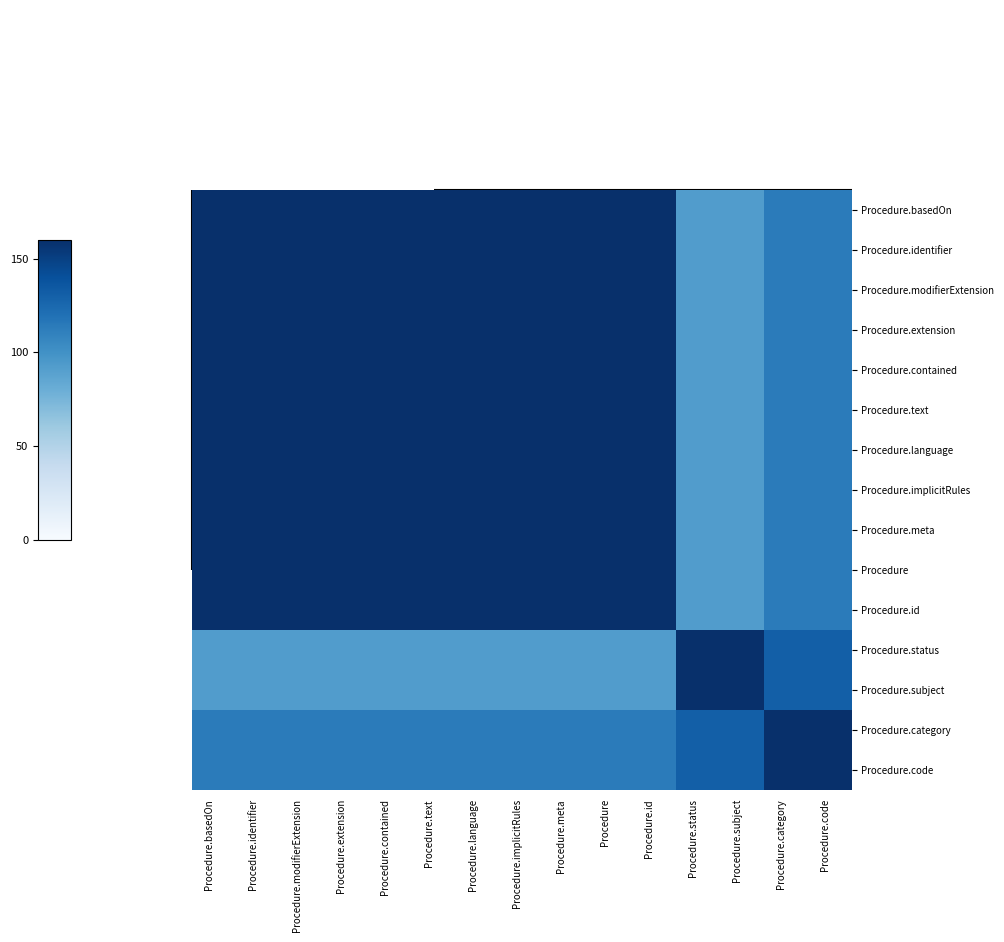

Reading left to right, extract all data points from this chart.

Procedure.basedOn: Procedure.basedOn=160.0	Procedure.identifier=160.0	Procedure.modifierExtension=160.0	Procedure.extension=160.0	Procedure.contained=160.0	Procedure.text=160.0	Procedure.language=160.0	Procedure.implicitRules=160.0	Procedure.meta=160.0	Procedure=160.0	Procedure.id=160.0	Procedure.status=92.4	Procedure.subject=92.4	Procedure.category=113.1	Procedure.code=113.1
Procedure.identifier: Procedure.basedOn=160.0	Procedure.identifier=160.0	Procedure.modifierExtension=160.0	Procedure.extension=160.0	Procedure.contained=160.0	Procedure.text=160.0	Procedure.language=160.0	Procedure.implicitRules=160.0	Procedure.meta=160.0	Procedure=160.0	Procedure.id=160.0	Procedure.status=92.4	Procedure.subject=92.4	Procedure.category=113.1	Procedure.code=113.1
Procedure.modifierExtension: Procedure.basedOn=160.0	Procedure.identifier=160.0	Procedure.modifierExtension=160.0	Procedure.extension=160.0	Procedure.contained=160.0	Procedure.text=160.0	Procedure.language=160.0	Procedure.implicitRules=160.0	Procedure.meta=160.0	Procedure=160.0	Procedure.id=160.0	Procedure.status=92.4	Procedure.subject=92.4	Procedure.category=113.1	Procedure.code=113.1
Procedure.extension: Procedure.basedOn=160.0	Procedure.identifier=160.0	Procedure.modifierExtension=160.0	Procedure.extension=160.0	Procedure.contained=160.0	Procedure.text=160.0	Procedure.language=160.0	Procedure.implicitRules=160.0	Procedure.meta=160.0	Procedure=160.0	Procedure.id=160.0	Procedure.status=92.4	Procedure.subject=92.4	Procedure.category=113.1	Procedure.code=113.1
Procedure.contained: Procedure.basedOn=160.0	Procedure.identifier=160.0	Procedure.modifierExtension=160.0	Procedure.extension=160.0	Procedure.contained=160.0	Procedure.text=160.0	Procedure.language=160.0	Procedure.implicitRules=160.0	Procedure.meta=160.0	Procedure=160.0	Procedure.id=160.0	Procedure.status=92.4	Procedure.subject=92.4	Procedure.category=113.1	Procedure.code=113.1
Procedure.text: Procedure.basedOn=160.0	Procedure.identifier=160.0	Procedure.modifierExtension=160.0	Procedure.extension=160.0	Procedure.contained=160.0	Procedure.text=160.0	Procedure.language=160.0	Procedure.implicitRules=160.0	Procedure.meta=160.0	Procedure=160.0	Procedure.id=160.0	Procedure.status=92.4	Procedure.subject=92.4	Procedure.category=113.1	Procedure.code=113.1
Procedure.language: Procedure.basedOn=160.0	Procedure.identifier=160.0	Procedure.modifierExtension=160.0	Procedure.extension=160.0	Procedure.contained=160.0	Procedure.text=160.0	Procedure.language=160.0	Procedure.implicitRules=160.0	Procedure.meta=160.0	Procedure=160.0	Procedure.id=160.0	Procedure.status=92.4	Procedure.subject=92.4	Procedure.category=113.1	Procedure.code=113.1
Procedure.implicitRules: Procedure.basedOn=160.0	Procedure.identifier=160.0	Procedure.modifierExtension=160.0	Procedure.extension=160.0	Procedure.contained=160.0	Procedure.text=160.0	Procedure.language=160.0	Procedure.implicitRules=160.0	Procedure.meta=160.0	Procedure=160.0	Procedure.id=160.0	Procedure.status=92.4	Procedure.subject=92.4	Procedure.category=113.1	Procedure.code=113.1
Procedure.meta: Procedure.basedOn=160.0	Procedure.identifier=160.0	Procedure.modifierExtension=160.0	Procedure.extension=160.0	Procedure.contained=160.0	Procedure.text=160.0	Procedure.language=160.0	Procedure.implicitRules=160.0	Procedure.meta=160.0	Procedure=160.0	Procedure.id=160.0	Procedure.status=92.4	Procedure.subject=92.4	Procedure.category=113.1	Procedure.code=113.1
Procedure: Procedure.basedOn=160.0	Procedure.identifier=160.0	Procedure.modifierExtension=160.0	Procedure.extension=160.0	Procedure.contained=160.0	Procedure.text=160.0	Procedure.language=160.0	Procedure.implicitRules=160.0	Procedure.meta=160.0	Procedure=160.0	Procedure.id=160.0	Procedure.status=92.4	Procedure.subject=92.4	Procedure.category=113.1	Procedure.code=113.1
Procedure.id: Procedure.basedOn=160.0	Procedure.identifier=160.0	Procedure.modifierExtension=160.0	Procedure.extension=160.0	Procedure.contained=160.0	Procedure.text=160.0	Procedure.language=160.0	Procedure.implicitRules=160.0	Procedure.meta=160.0	Procedure=160.0	Procedure.id=160.0	Procedure.status=92.4	Procedure.subject=92.4	Procedure.category=113.1	Procedure.code=113.1
Procedure.status: Procedure.basedOn=92.4	Procedure.identifier=92.4	Procedure.modifierExtension=92.4	Procedure.extension=92.4	Procedure.contained=92.4	Procedure.text=92.4	Procedure.language=92.4	Procedure.implicitRules=92.4	Procedure.meta=92.4	Procedure=92.4	Procedure.id=92.4	Procedure.status=160.0	Procedure.subject=160.0	Procedure.category=130.6	Procedure.code=130.6
Procedure.subject: Procedure.basedOn=92.4	Procedure.identifier=92.4	Procedure.modifierExtension=92.4	Procedure.extension=92.4	Procedure.contained=92.4	Procedure.text=92.4	Procedure.language=92.4	Procedure.implicitRules=92.4	Procedure.meta=92.4	Procedure=92.4	Procedure.id=92.4	Procedure.status=160.0	Procedure.subject=160.0	Procedure.category=130.6	Procedure.code=130.6
Procedure.category: Procedure.basedOn=113.1	Procedure.identifier=113.1	Procedure.modifierExtension=113.1	Procedure.extension=113.1	Procedure.contained=113.1	Procedure.text=113.1	Procedure.language=113.1	Procedure.implicitRules=113.1	Procedure.meta=113.1	Procedure=113.1	Procedure.id=113.1	Procedure.status=130.6	Procedure.subject=130.6	Procedure.category=160.0	Procedure.code=160.0
Procedure.code: Procedure.basedOn=113.1	Procedure.identifier=113.1	Procedure.modifierExtension=113.1	Procedure.extension=113.1	Procedure.contained=113.1	Procedure.text=113.1	Procedure.language=113.1	Procedure.implicitRules=113.1	Procedure.meta=113.1	Procedure=113.1	Procedure.id=113.1	Procedure.status=130.6	Procedure.subject=130.6	Procedure.category=160.0	Procedure.code=160.0